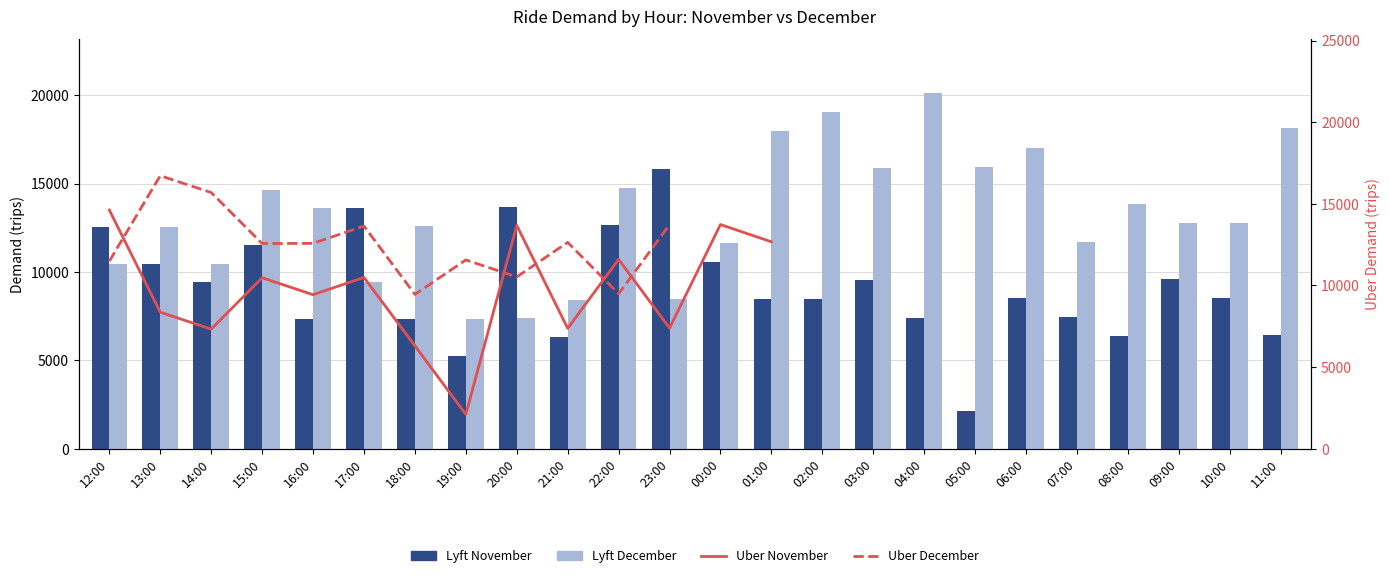

What is the difference between the highest and lowest values at 22:00?

5270.0